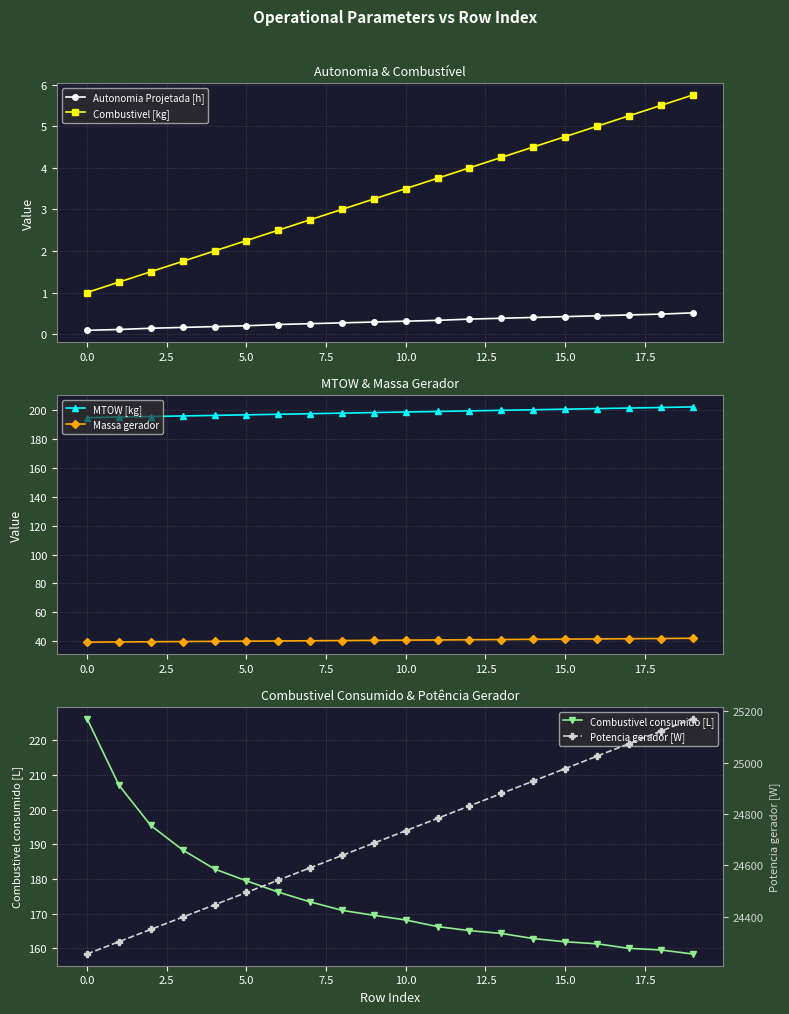

True or false: Autonomia Projetada [h] and Combustivel [kg] intersect in this chart.

False